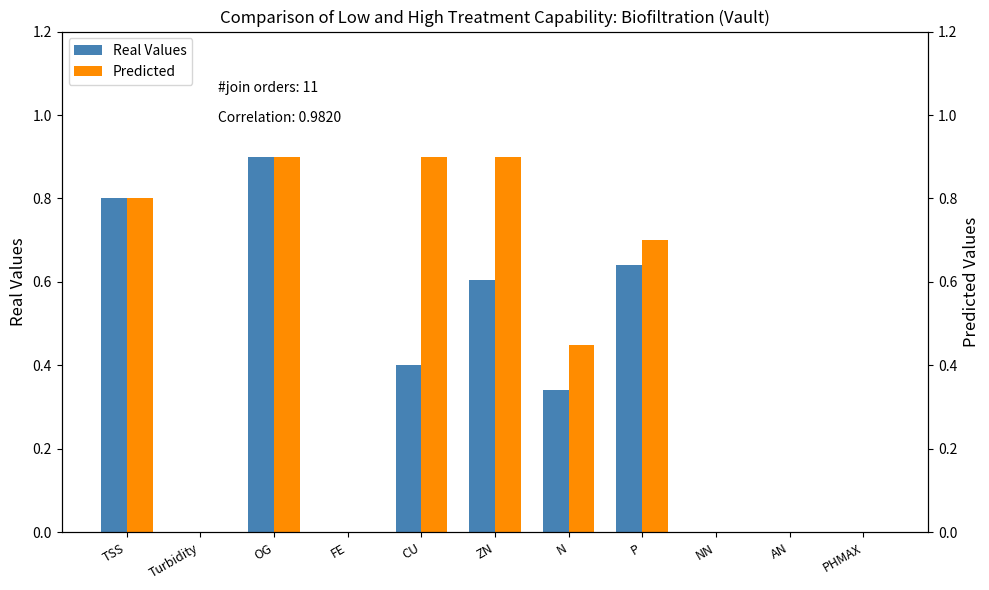

What is the spread (max minus min) of values at N?

0.1